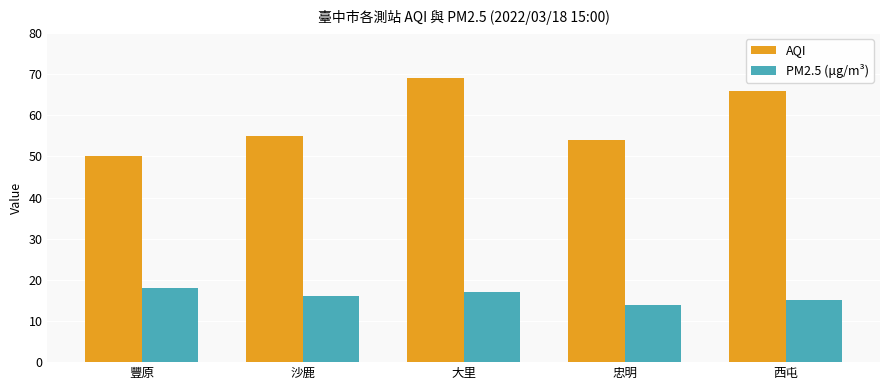

How many bars are there in each group?

2